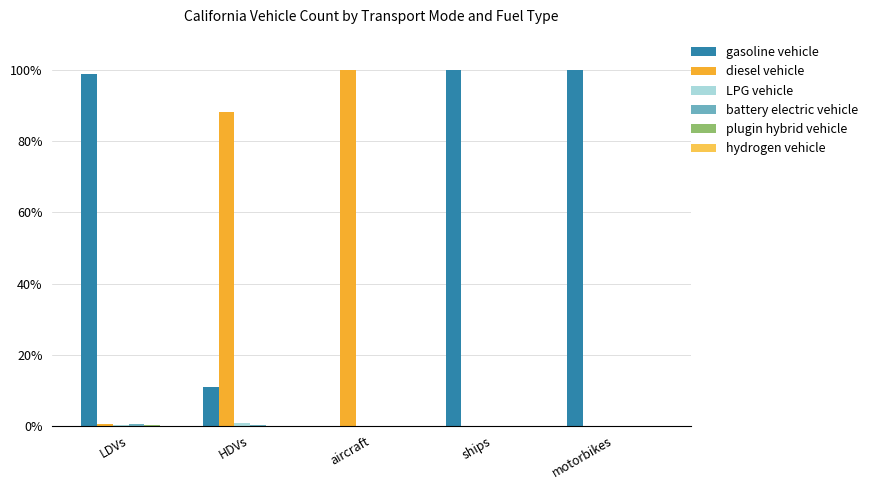

What is the maximum value shown in the chart?

100.0